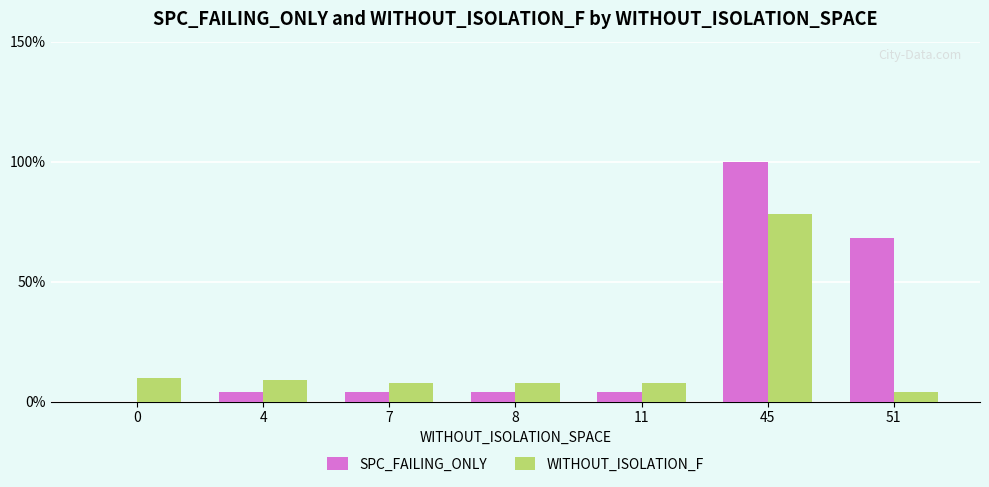

What is the greatest value displayed?

100